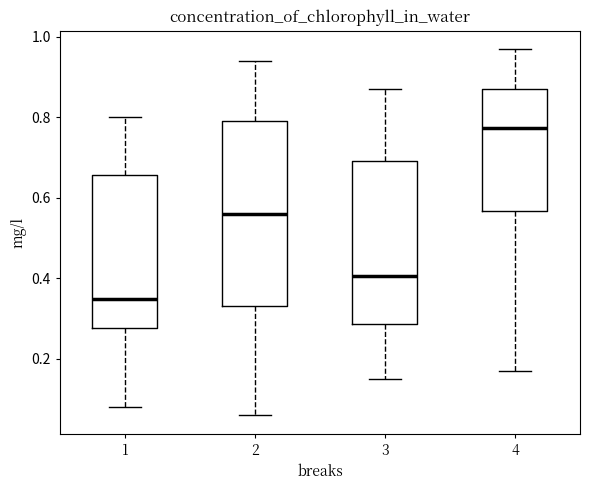

Where does the lower whisker of the box at x = 1 end on the y-axis? The values are not printed on the chart, so give them approximately, as read against the axis.

0.08